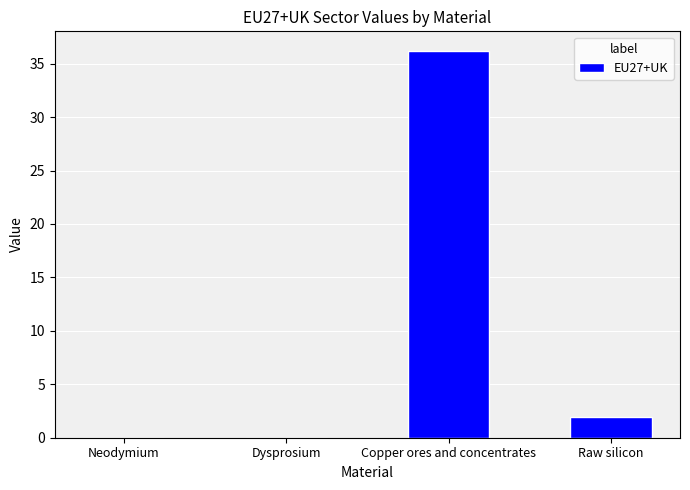

What is the change in value from Copper ores and concentrates to Raw silicon?

-34.3